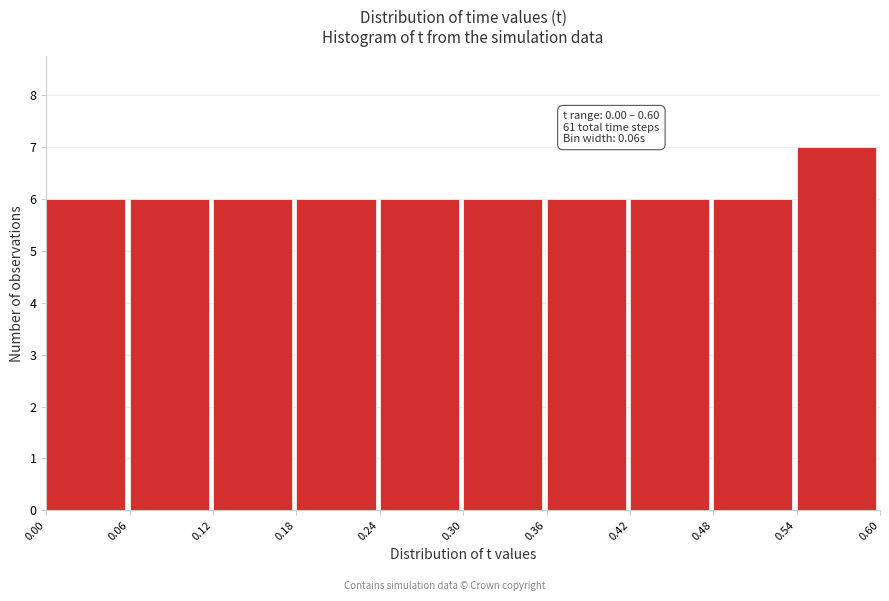

Which range on the x-axis has the tallest bar?

0.54 to 0.60